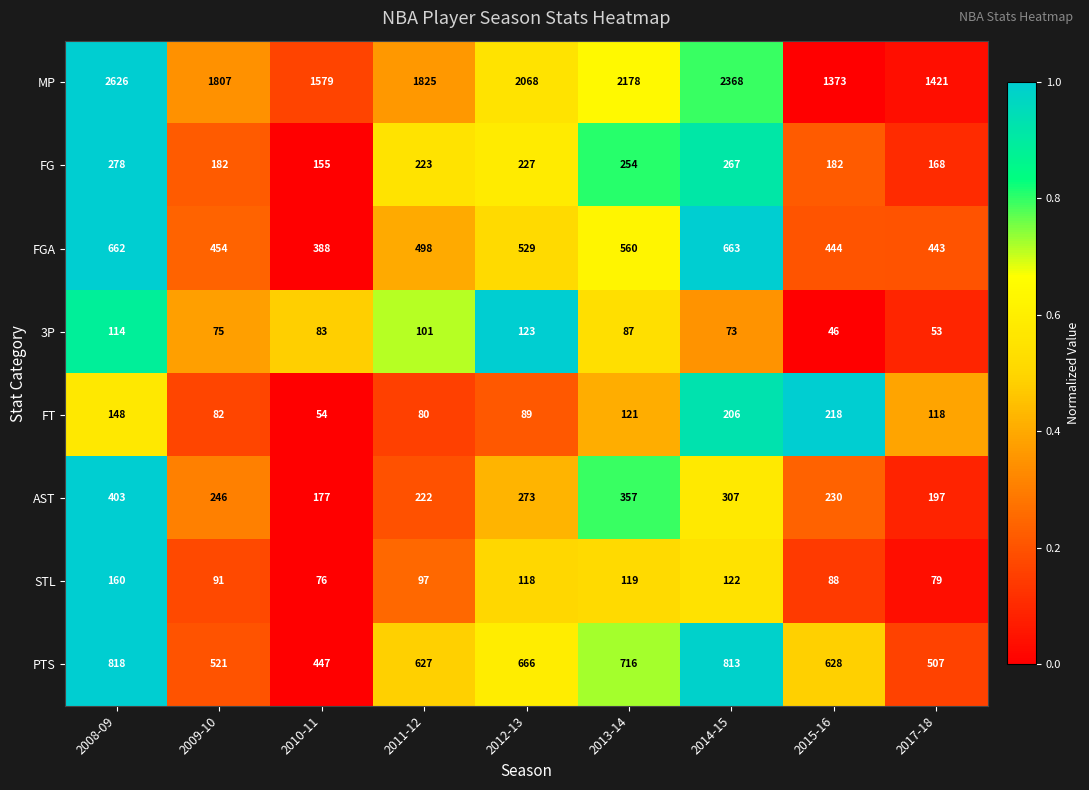

Between 2011-12 and 2017-18, which series saw the biggest shift?

MP